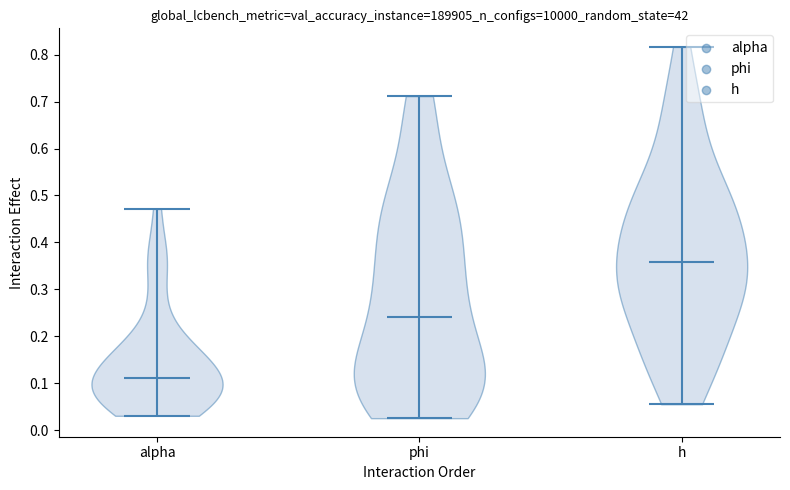

Reading left to right, read every violin against the y-axis: where its median line is, and the lowest and highest points it reaches. The values are not printed on the chart, so give them approximately, as read against the axis.

alpha: median line 0.11, lowest point 0.03, highest point 0.47
phi: median line 0.24, lowest point 0.03, highest point 0.71
h: median line 0.36, lowest point 0.06, highest point 0.82